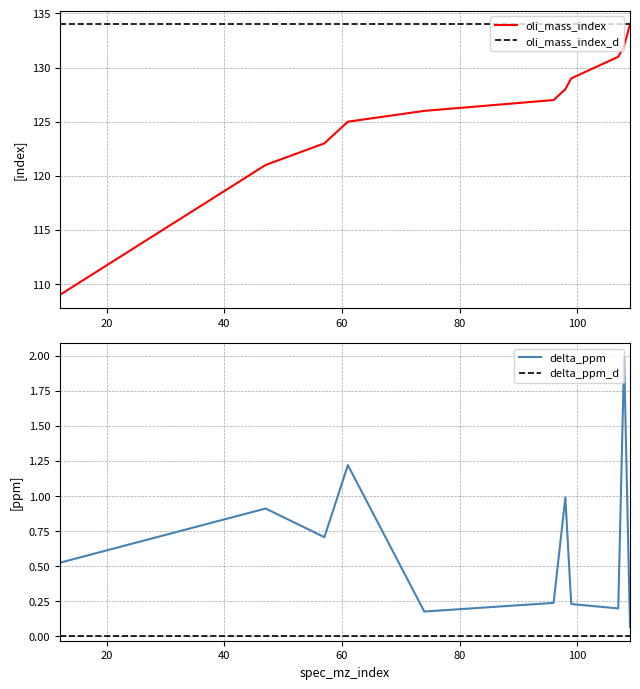

Does the chart display data point markers on the line(s)?

No